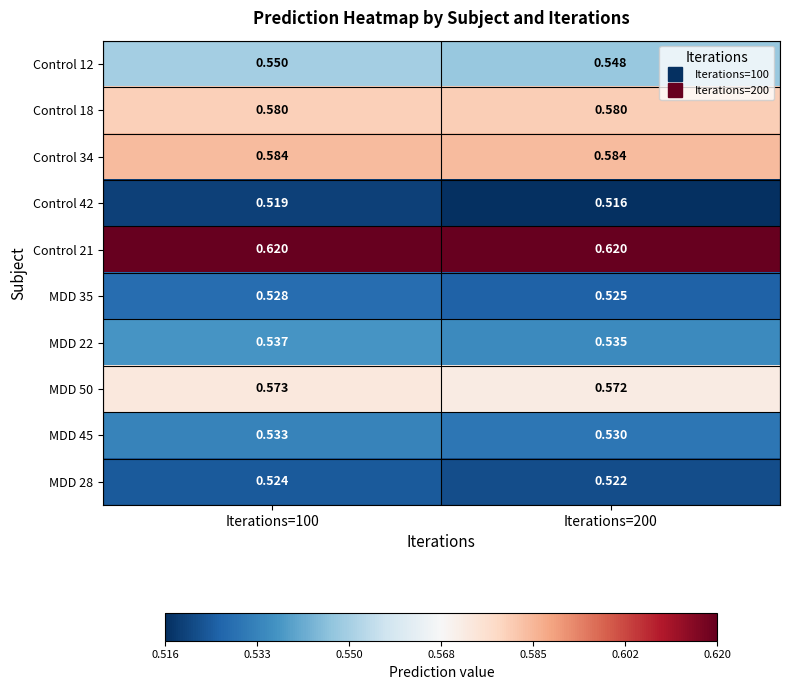

Is the value of MDD 22 at Iterations=100 greater than the value of Control 42 at Iterations=200?

Yes